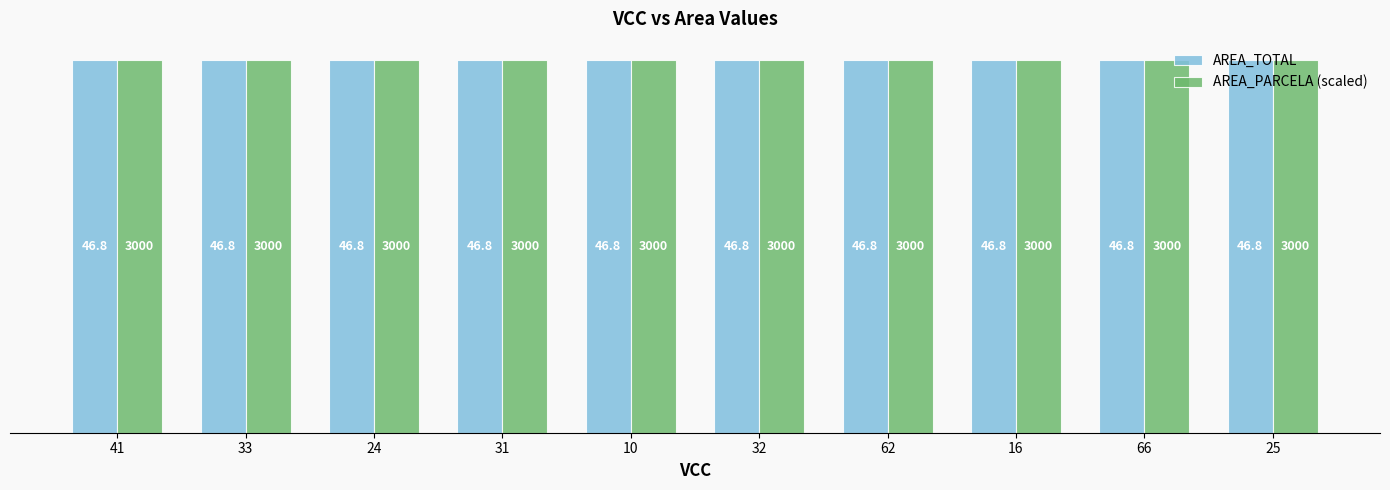

Is the value of AREA_PARCELA at 33 greater than the value of AREA_TOTAL at 66?

Yes